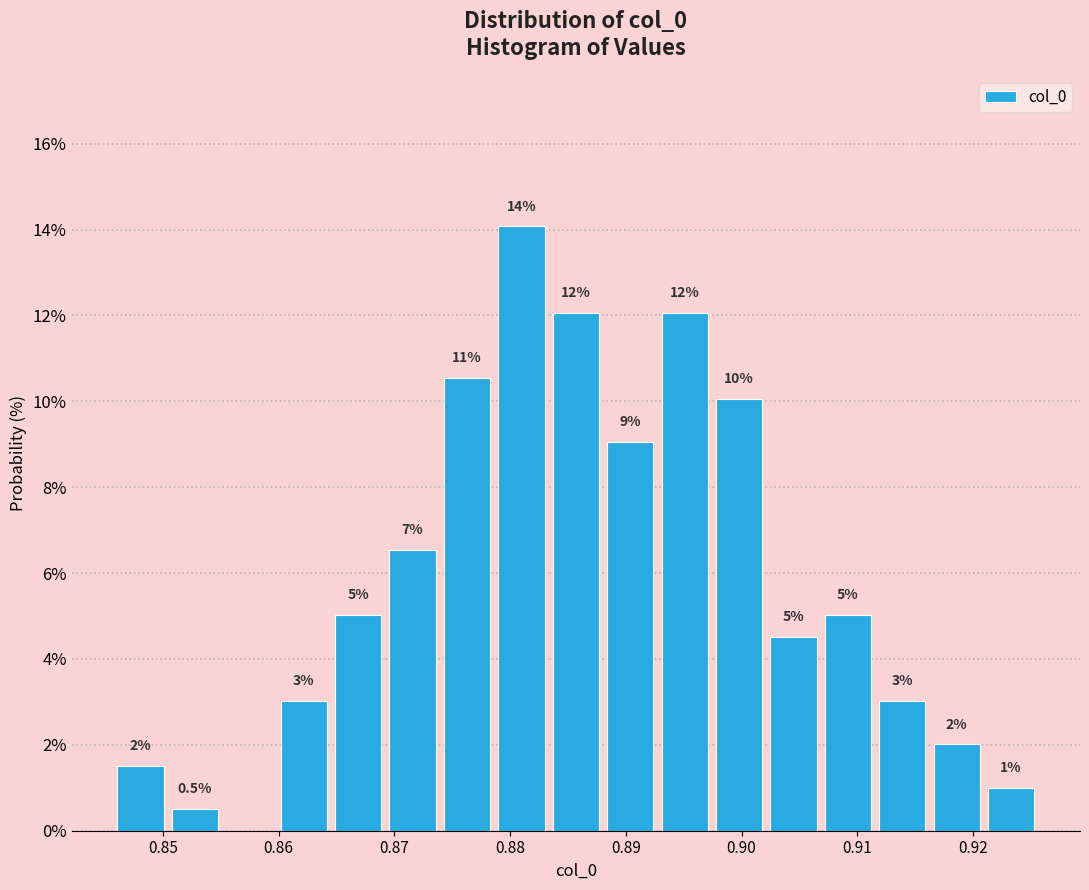

Over which range of the x-axis is the bar tallest?

0.879 to 0.883